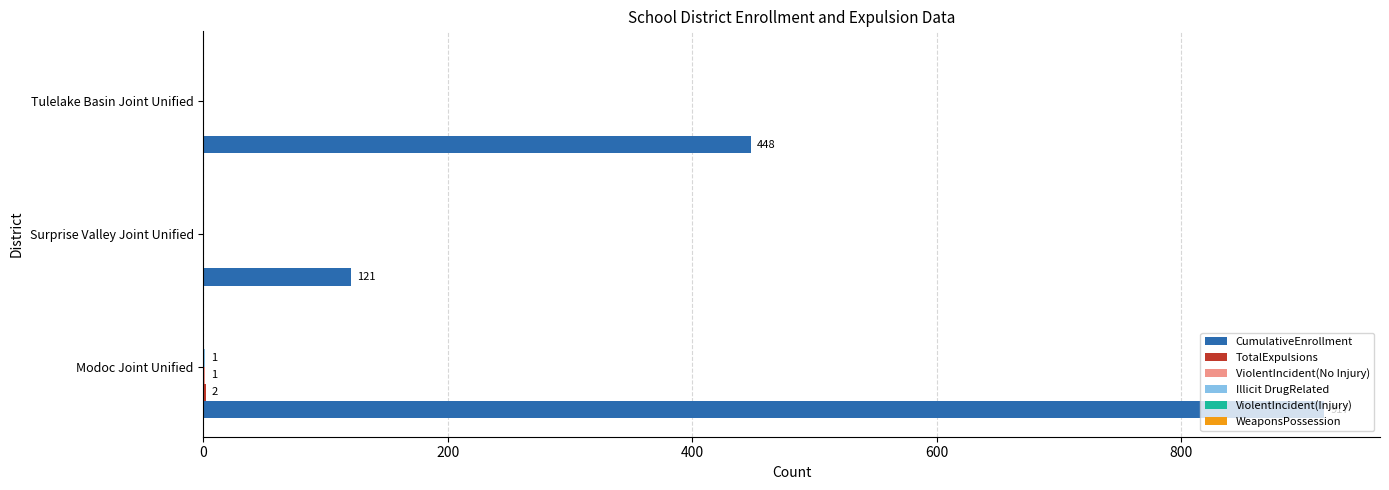

How many data points does each series have?

3